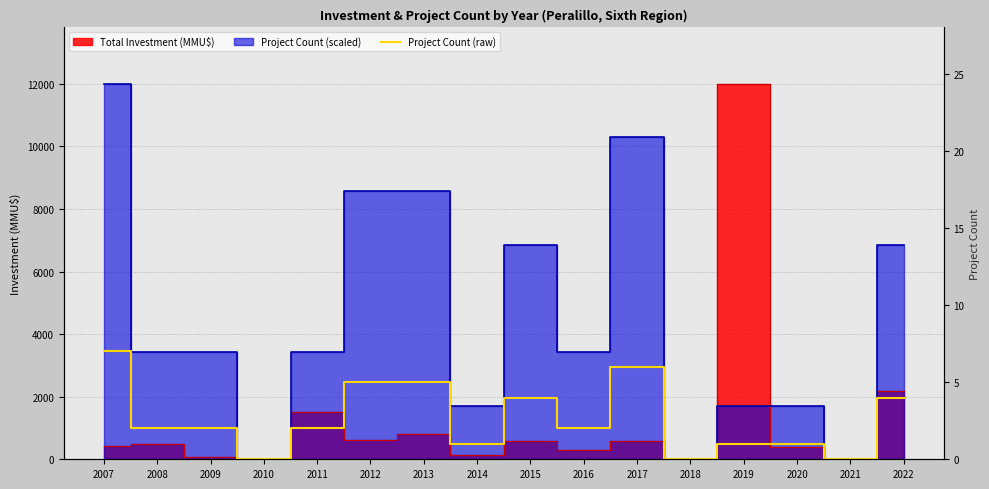

List the labels in order of value, largest first.

2007, 2017, 2012, 2013, 2015, 2022, 2008, 2009, 2011, 2016, 2014, 2019, 2020, 2010, 2018, 2021